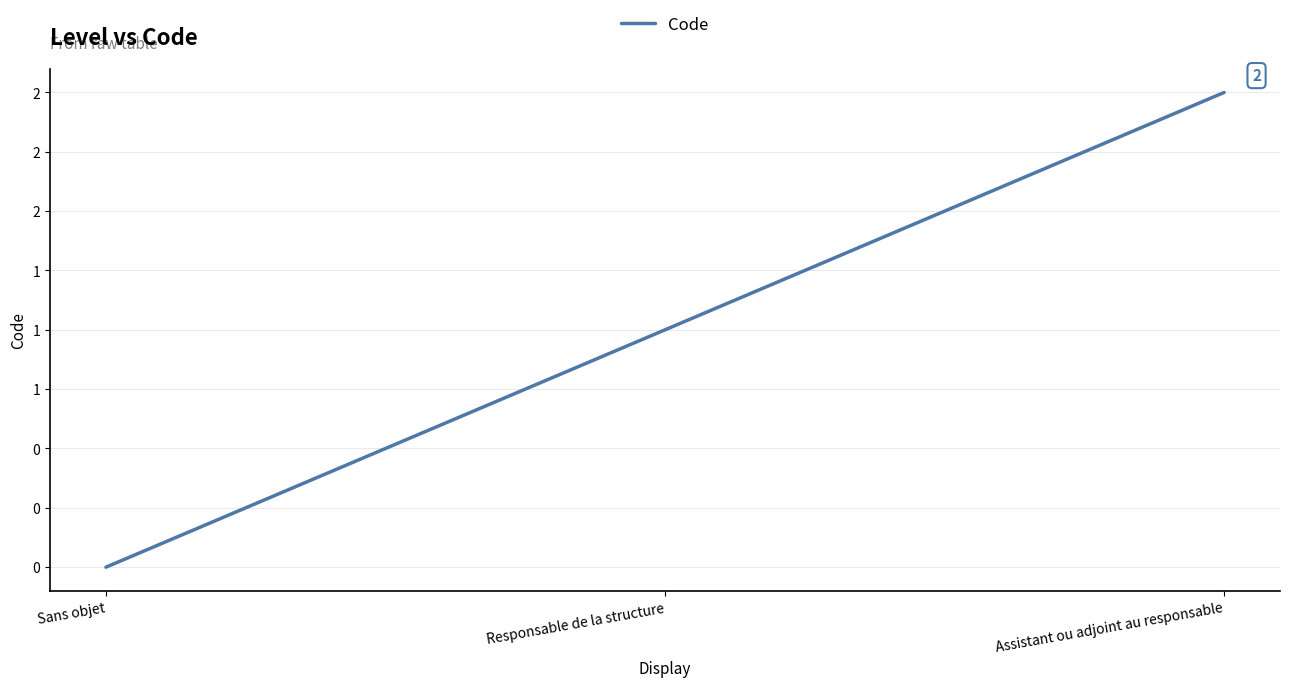

Reading left to right, list all the values displayed in this chart.

0	1	2